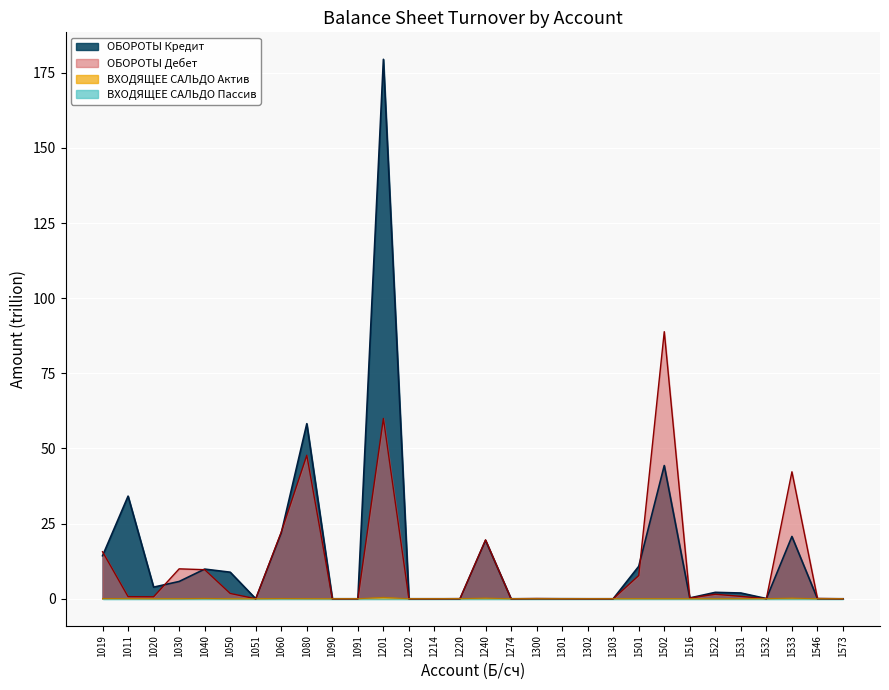

At which label does ОБОРОТЫ Кредит reach its peak?

1201